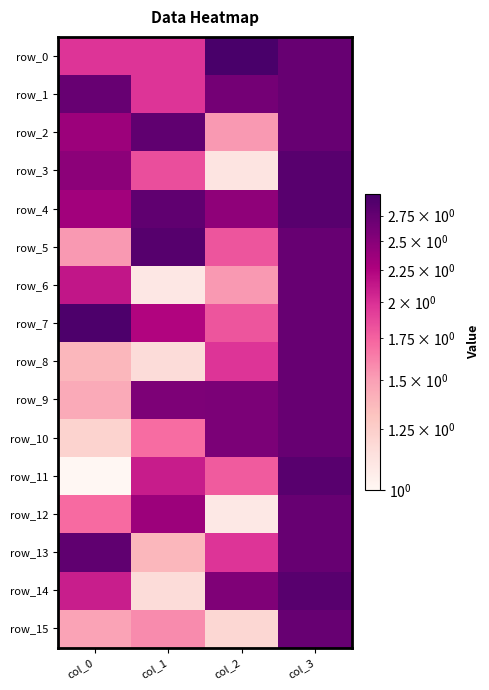

How many data points in row_6 are above 2?

2